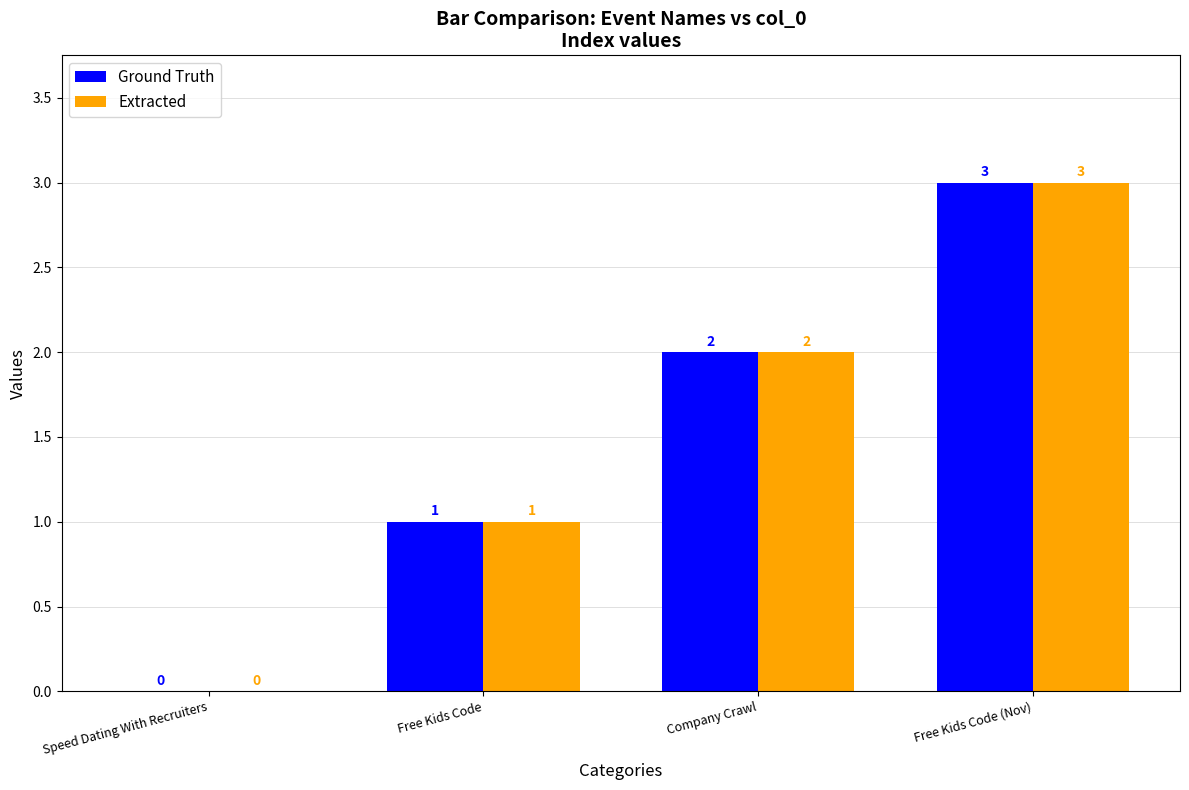

Are the bars horizontal?

No